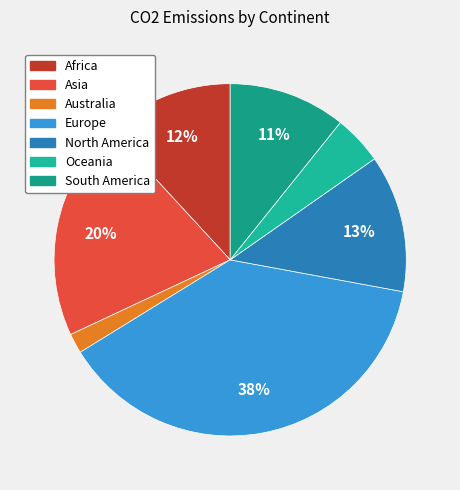

To the nearest percent, what portion does Oceania represent?

5%